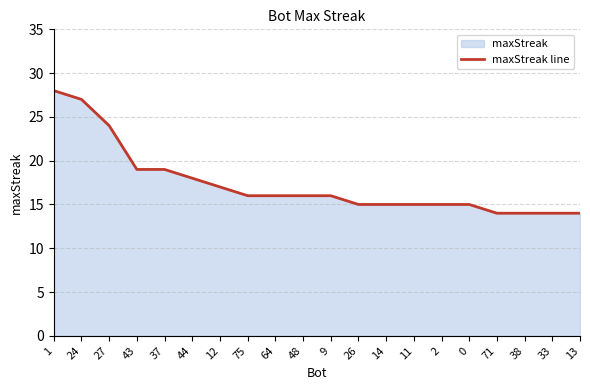

What is the value of the 9th point from the left?

16